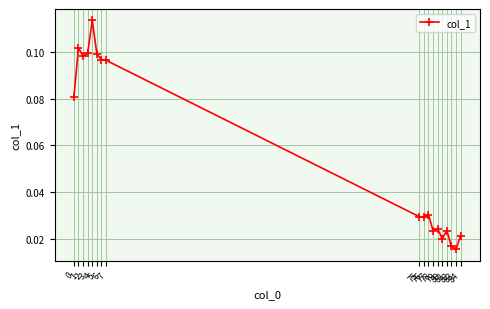

At which category does the data reach its first local peak?

1